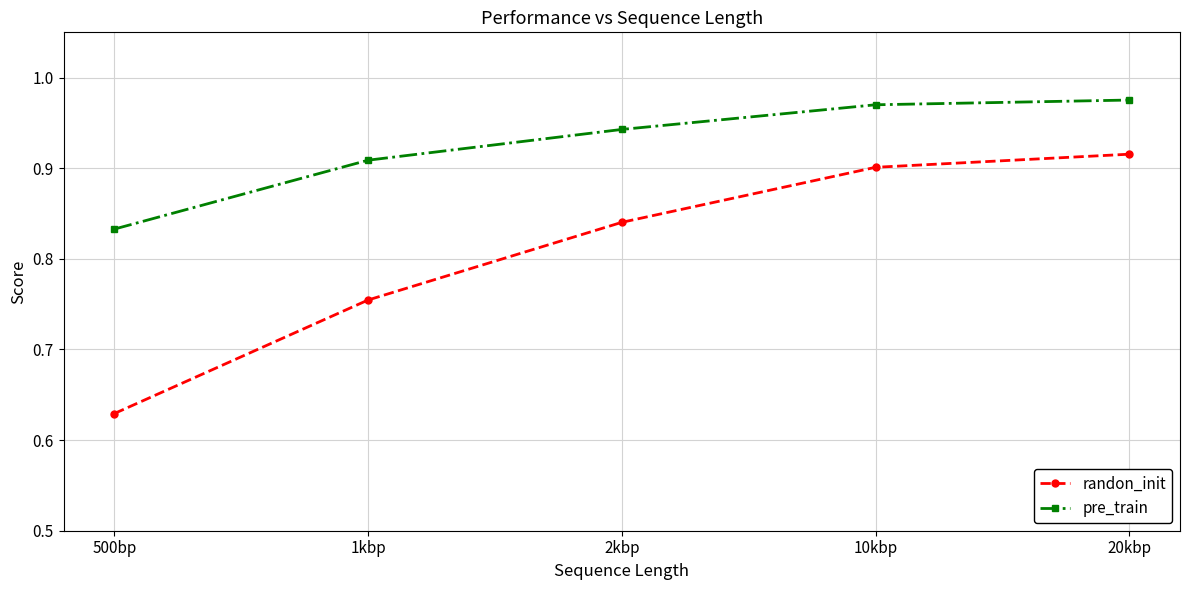

At which label does randon_init reach its peak?

20kbp